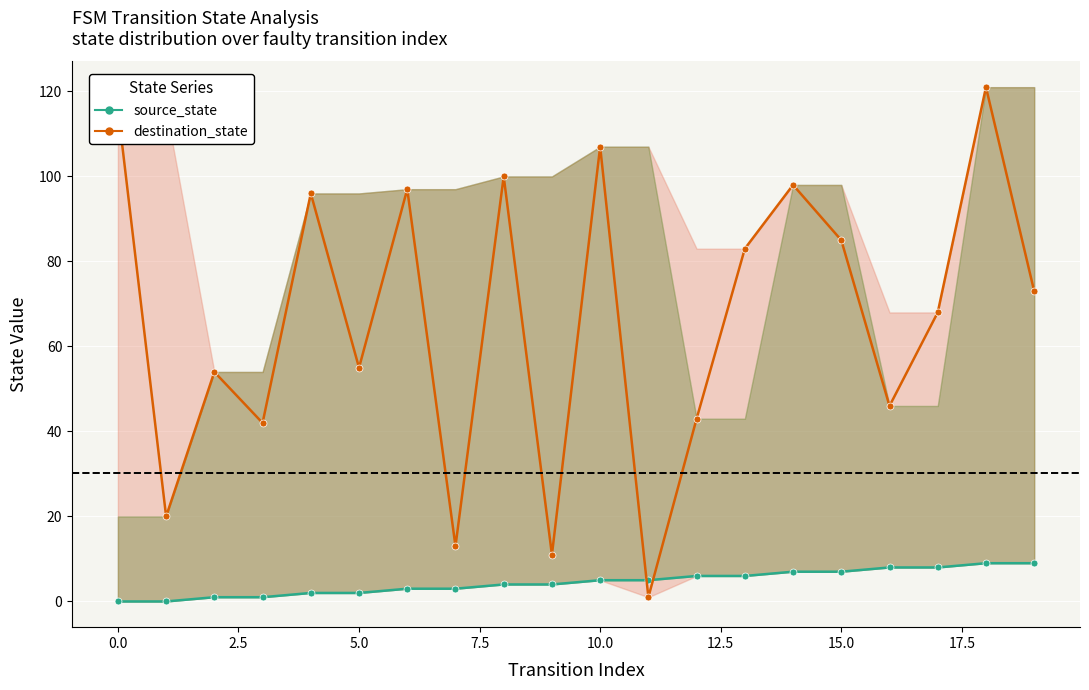

What is the label of the 9th point from the right?

11